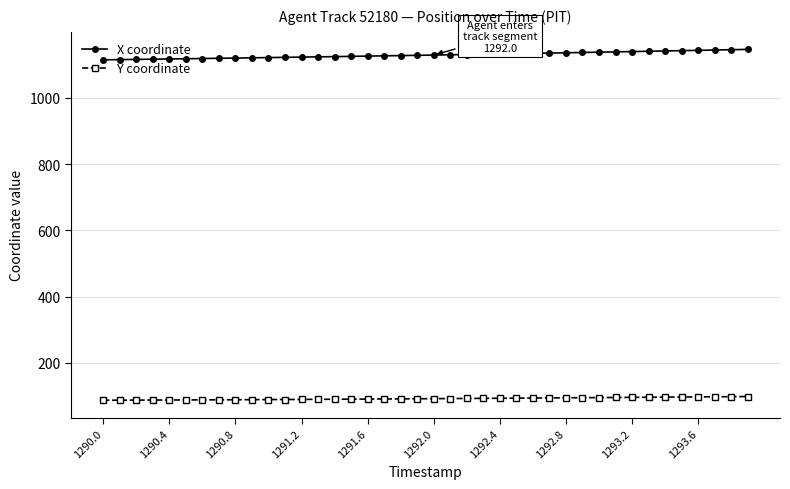

Which series has the widest spread of values?

X coordinate